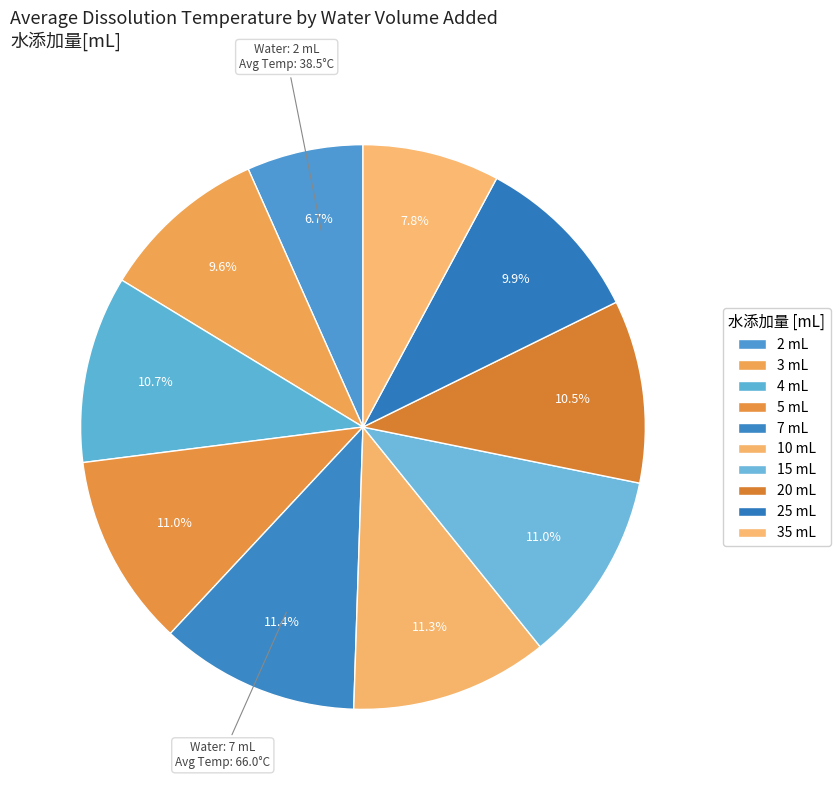

Count the number of slices in the pie.

10